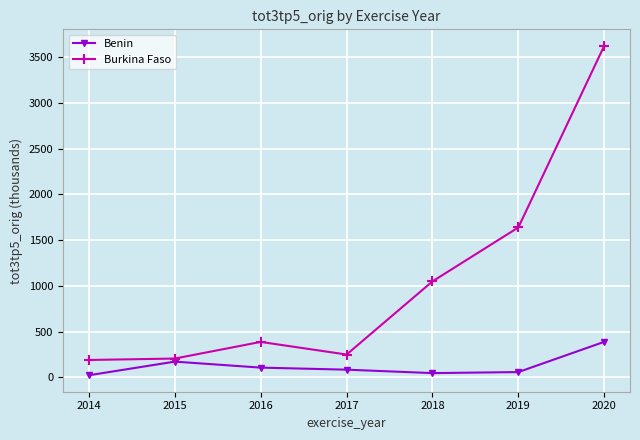

Where is the first local maximum for Burkina Faso?

2016